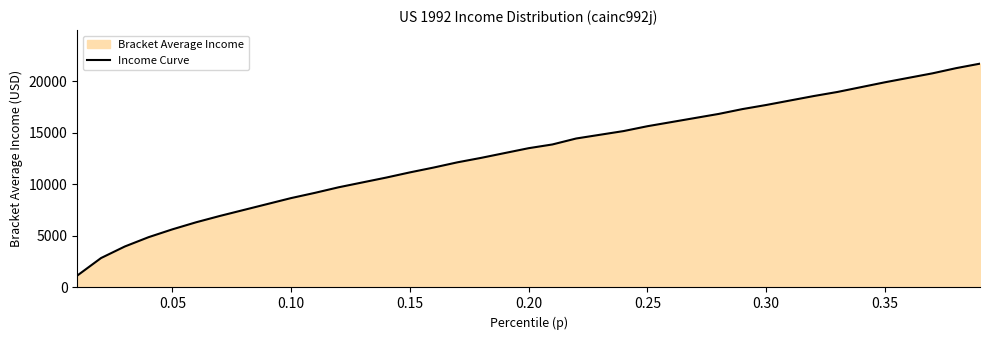

Reading left to right, transcribe all the data shown in this chart.

1156.5	2855.0	3975.3	4878.8	5637.7	6324.4	6938.7	7517.0	8095.2	8673.4	9179.4	9721.5	10191.3	10661.1	11167.1	11636.9	12142.8	12576.5	13046.3	13516.1	13877.5	14455.7	14817.1	15178.5	15648.3	16045.9	16443.4	16840.9	17310.7	17708.3	18141.9	18575.6	18973.1	19443.0	19912.8	20346.4	20780.1	21286.1	21719.7